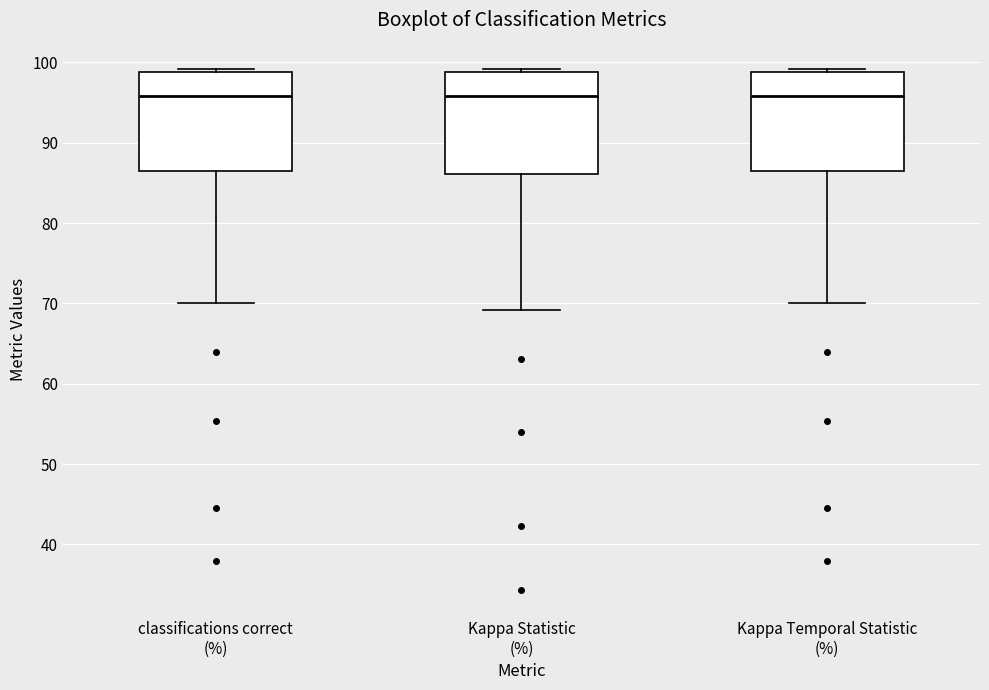

Reading left to right, transcribe this box plot: for each box, give where its median line is, the range the box spans, and where its two whiskers end, as read against the y-axis. The values are not printed on the chart, so give them approximately, as read against the axis.

classifications correct (%): median 96, box 86 to 99, whiskers 70 to 99 (just above the box's upper edge)
Kappa Statistic (%): median 96, box 86 to 99, whiskers 69 to 99 (just above the box's upper edge)
Kappa Temporal Statistic (%): median 96, box 86 to 99, whiskers 70 to 99 (just above the box's upper edge)